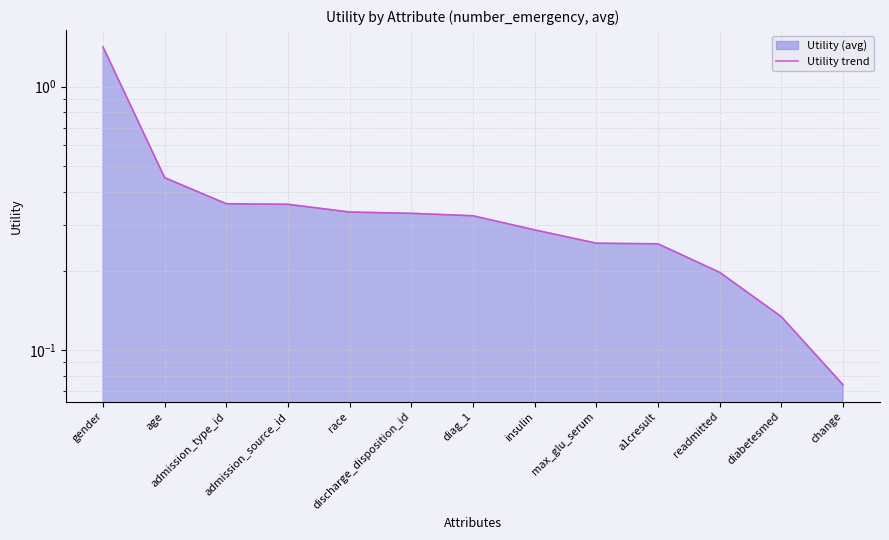

True or false: there are more than 2 points higher than both neighbors.

False